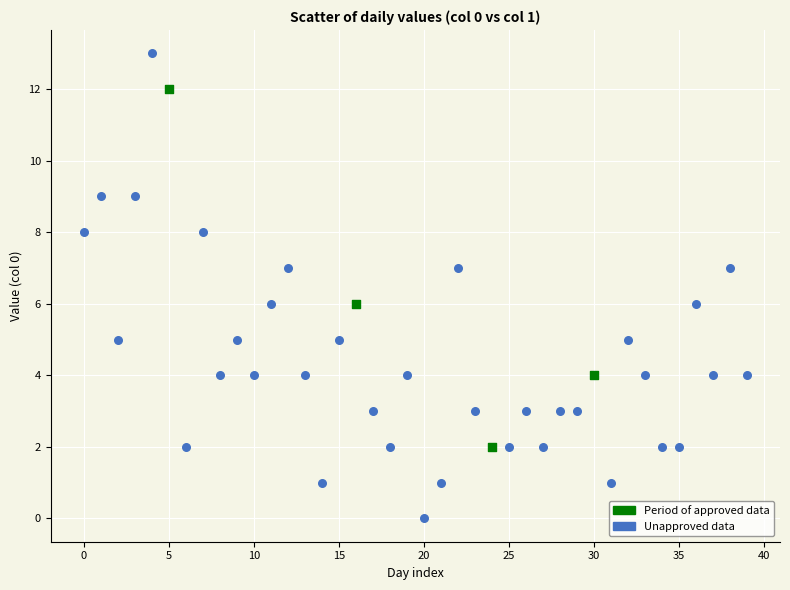

Which series has the largest Y range (max minus min)?

Unapproved data